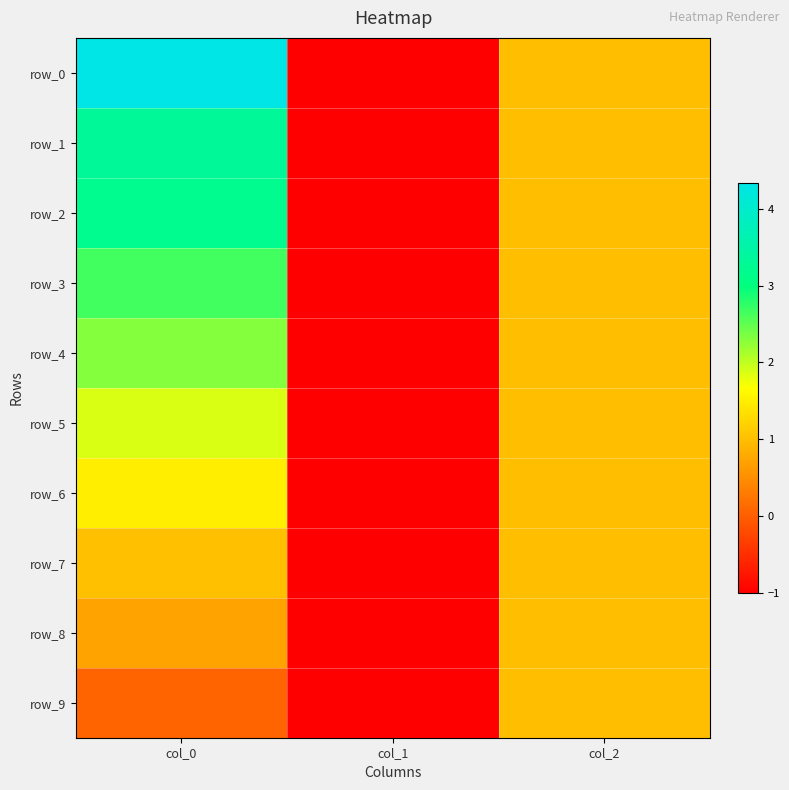

Rank the series by their maximum value, from lowest to highest.

row_8, row_9, row_7, row_6, row_5, row_4, row_3, row_2, row_1, row_0